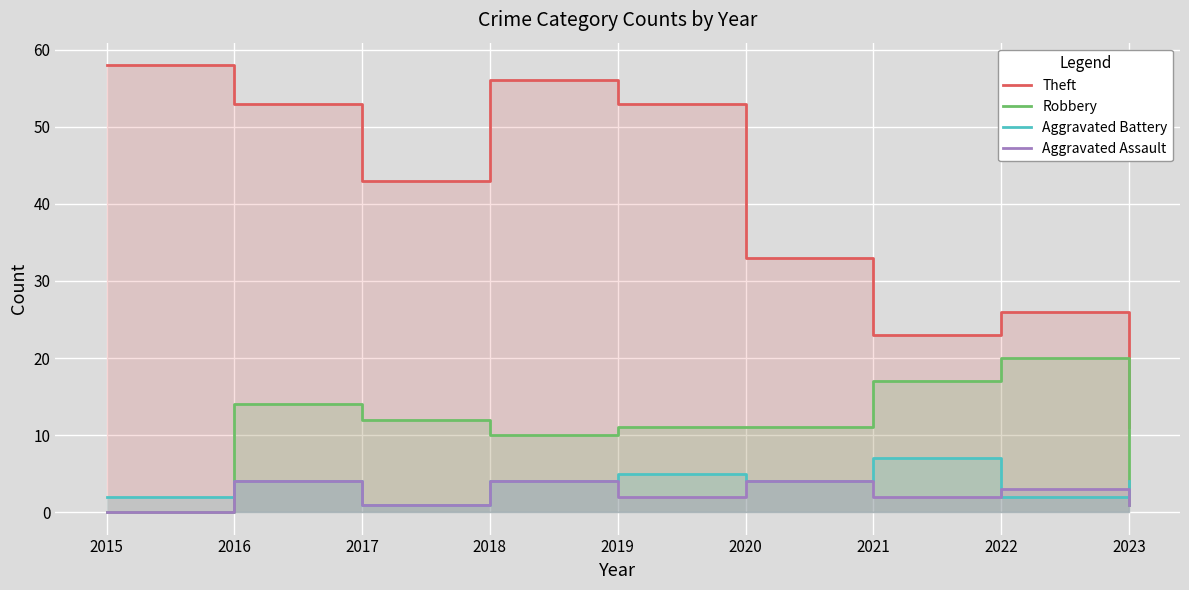

What is the sum of the Robbery values at 2017 and 2018?

22